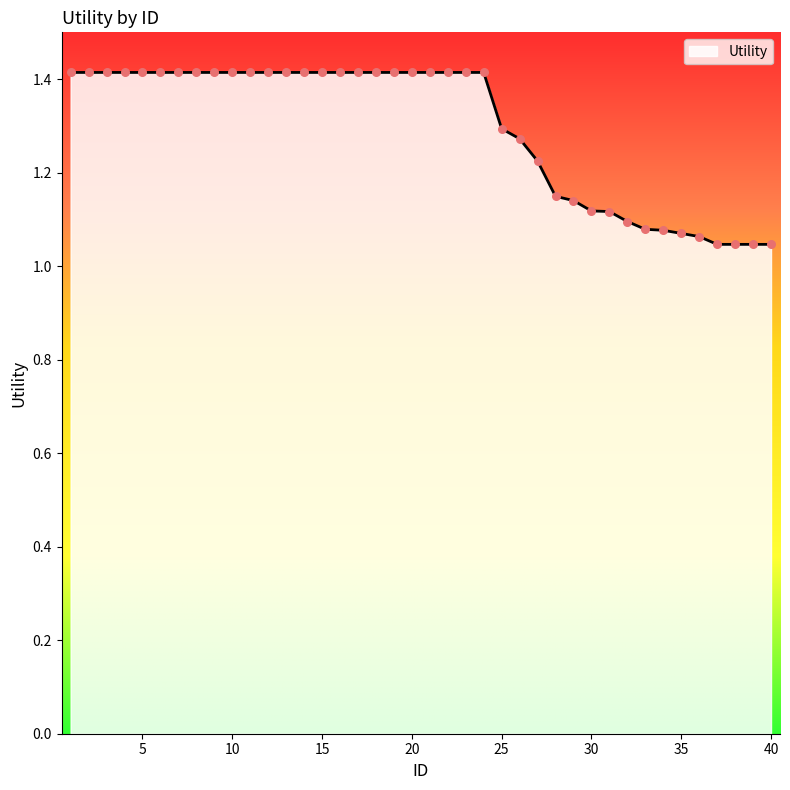

What is the difference between the maximum and minimum values?

0.4